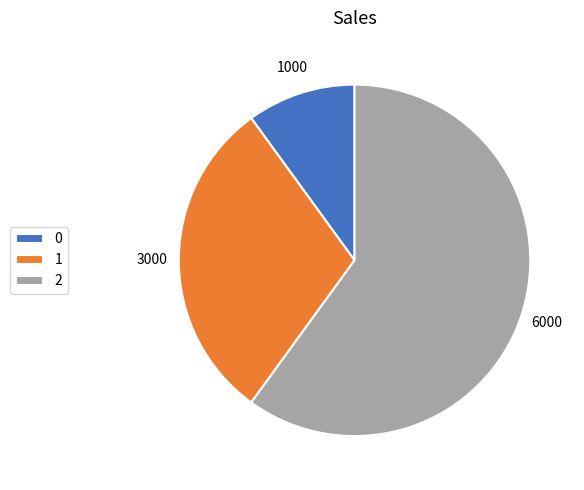

Is the sum of 2 and 1 greater than half?

Yes